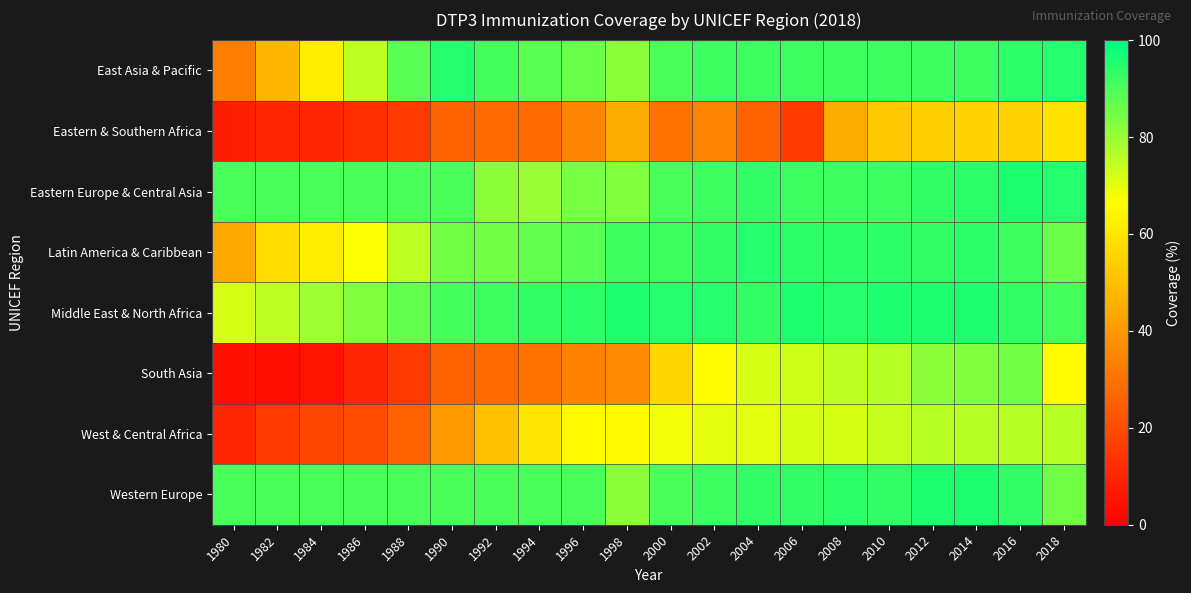

What is the total value across all series at 1996?

576